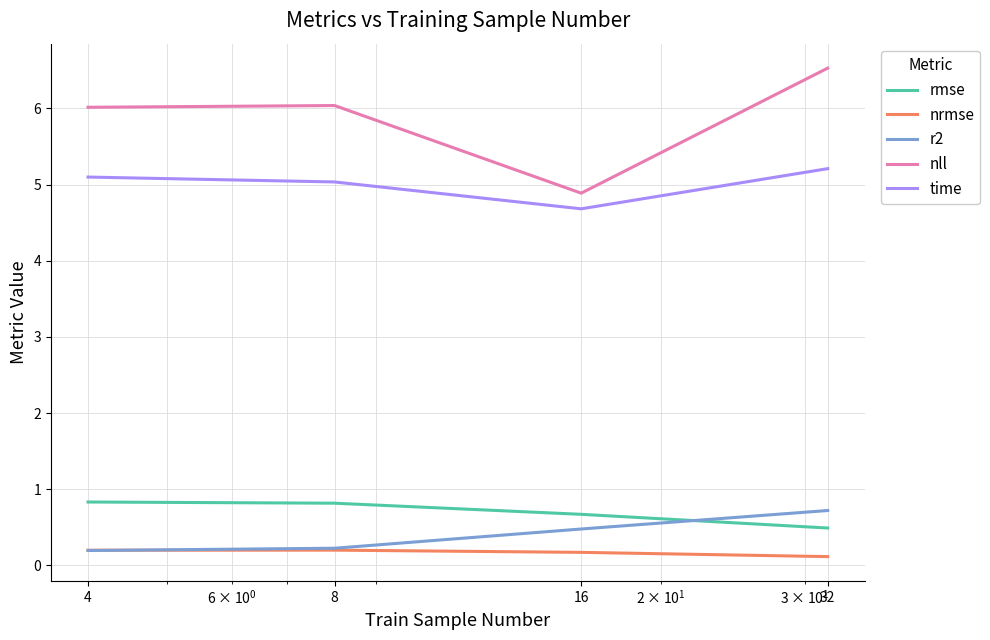

How many lines are shown in the chart?

5